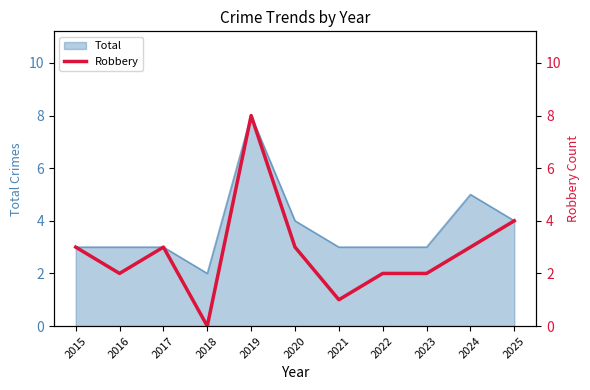

What is the difference between the second highest and second lowest values?

3